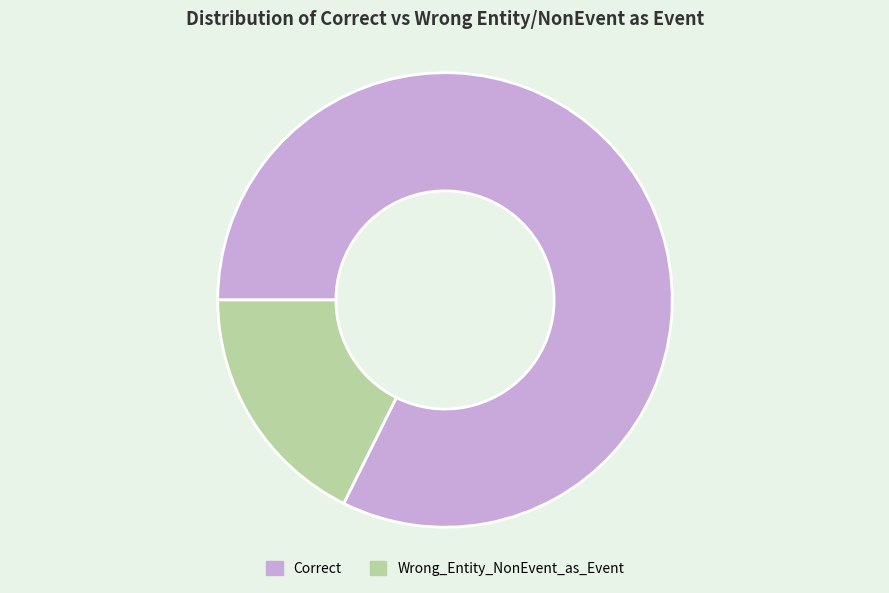

Which has a higher value, Correct or Wrong_Entity_NonEvent_as_Event?

Correct